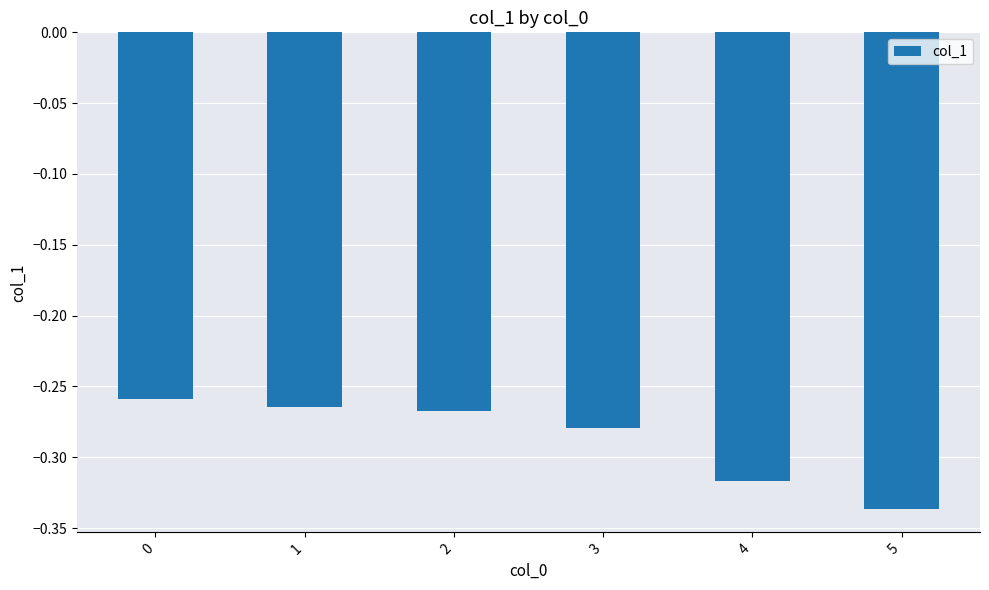

What is the sum of all values?

-1.7